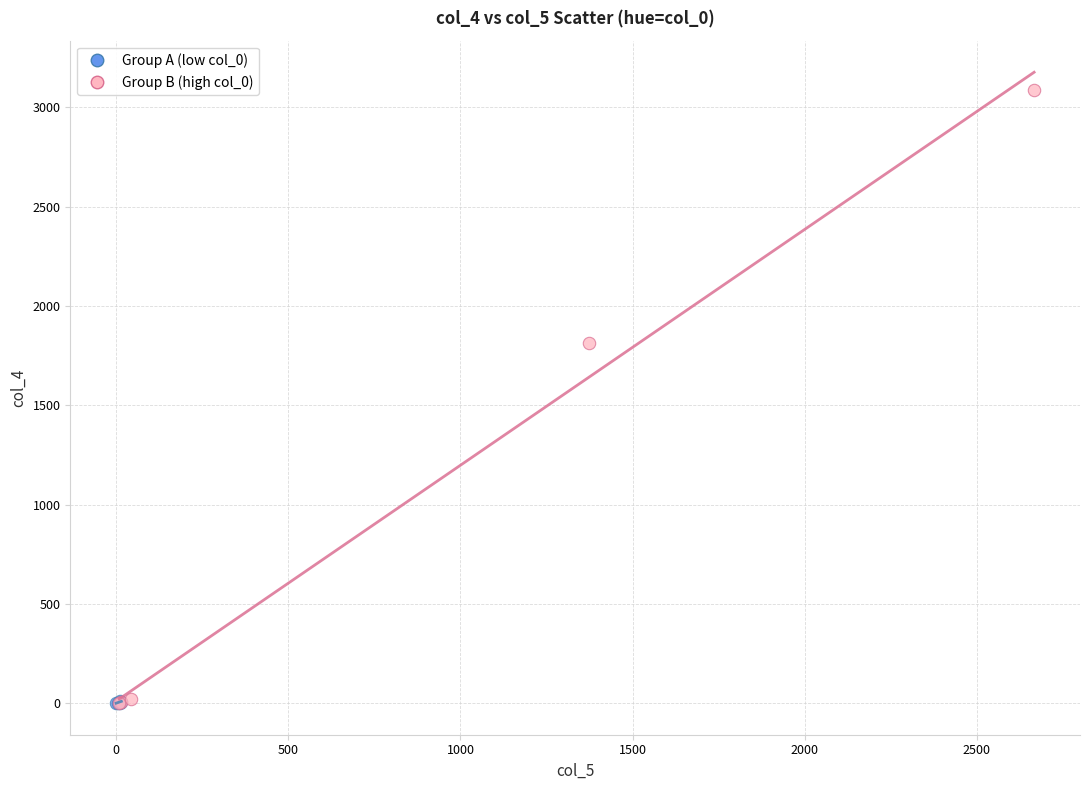

Which series contains the highest Y value?

Group B (high col_0)